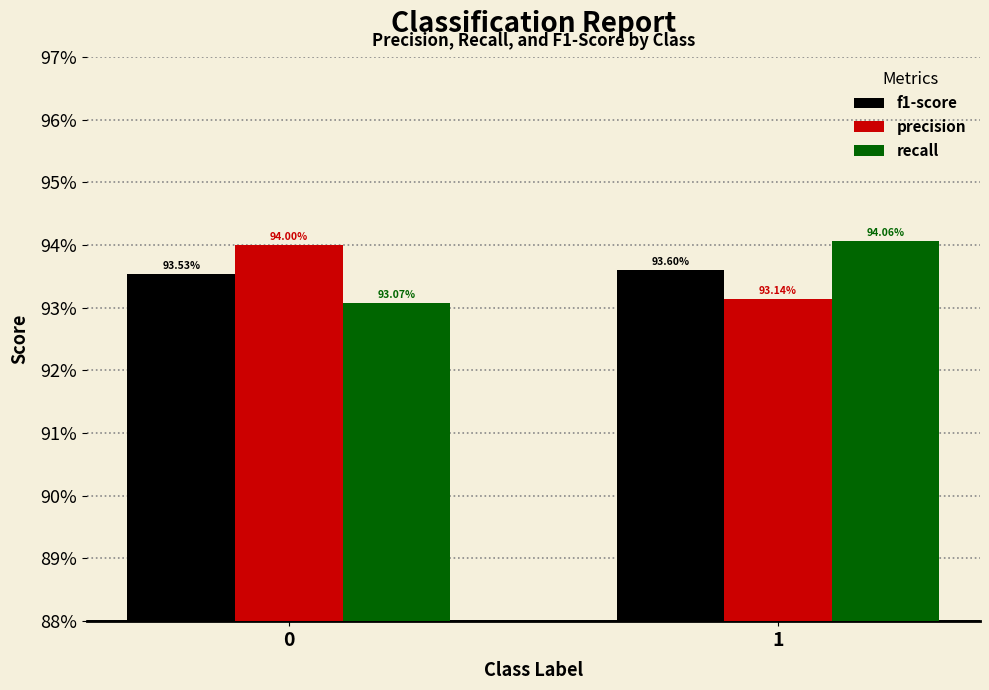

Rank the categories by recall value from lowest to highest.

0, 1